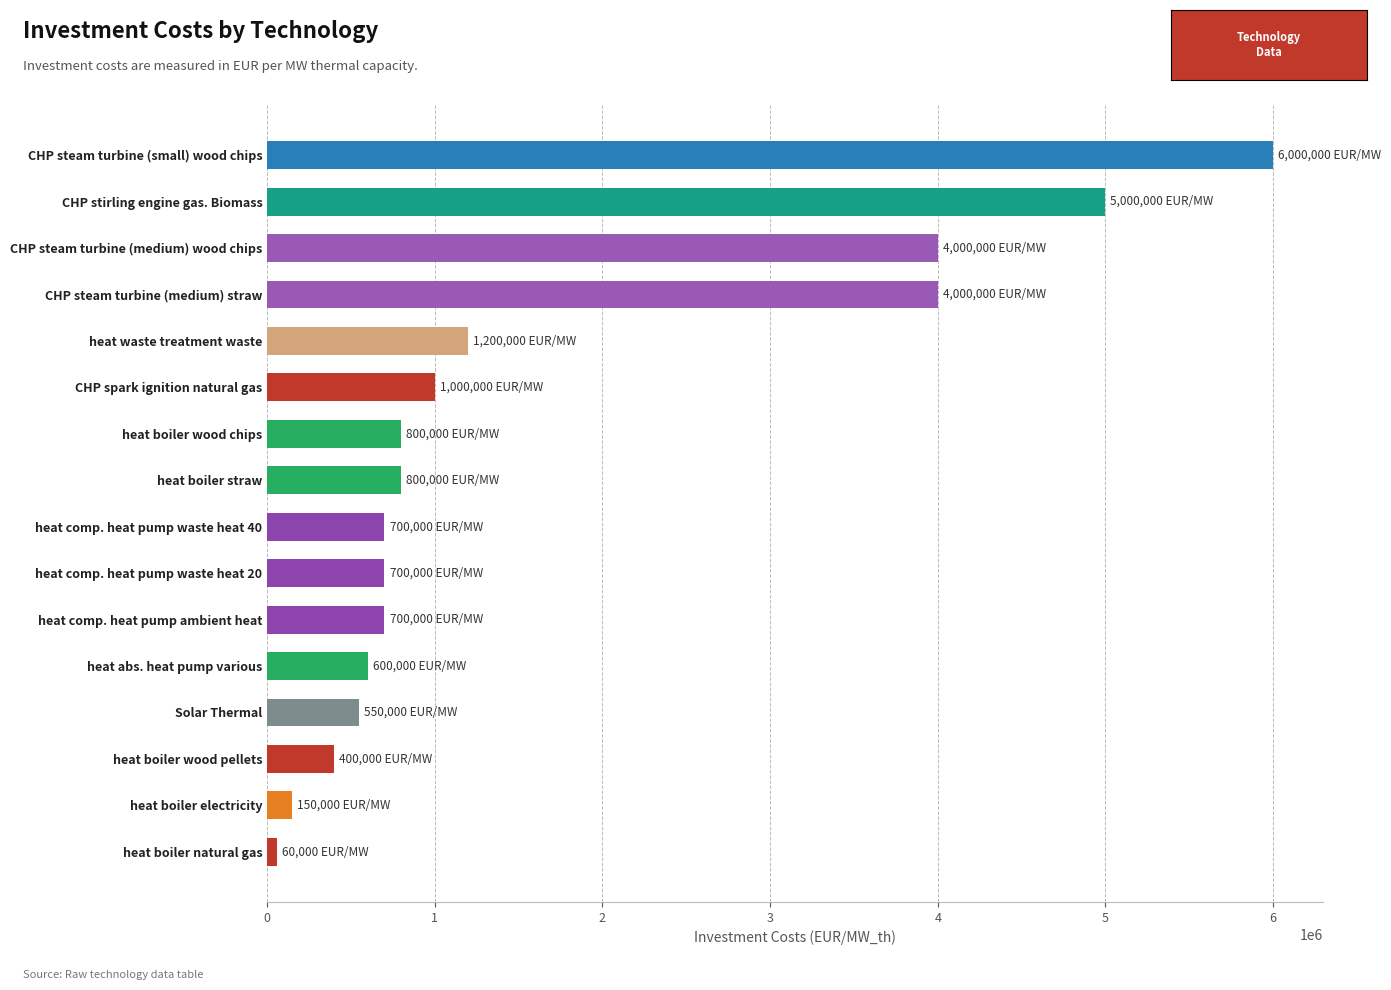

Count the number of data series in this chart.

1